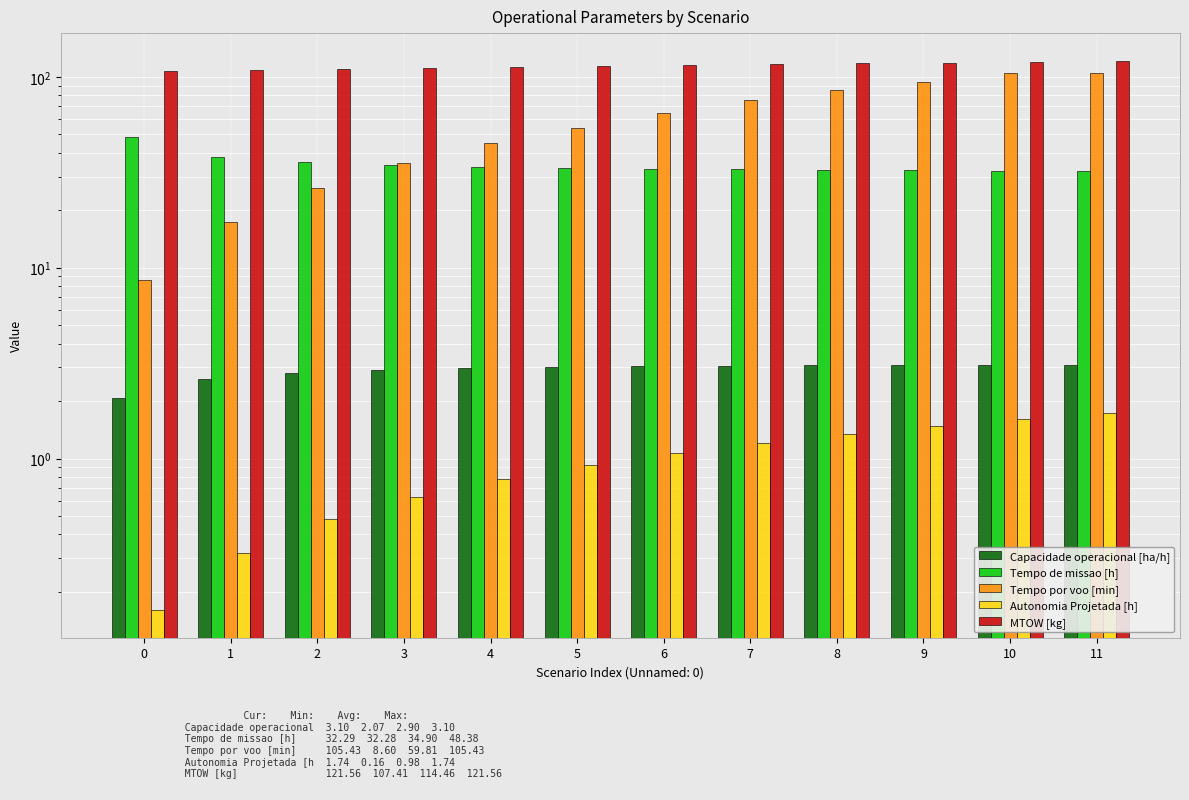

Does the chart contain any negative values?

No